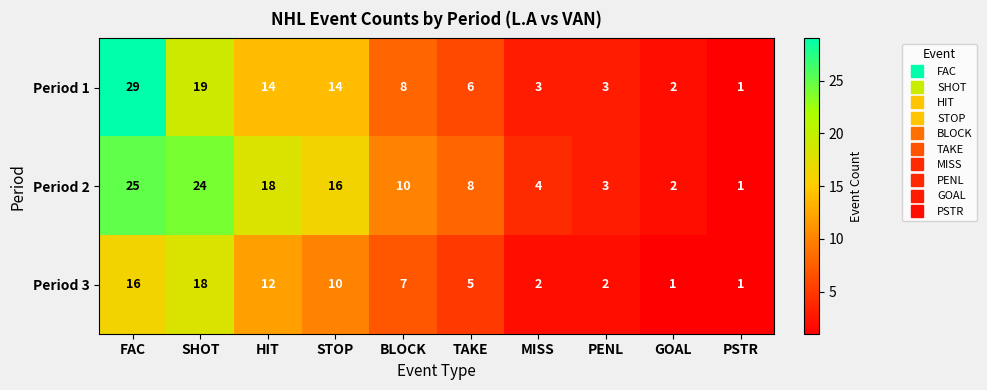

What is the highest value of the Period 3 series?

18